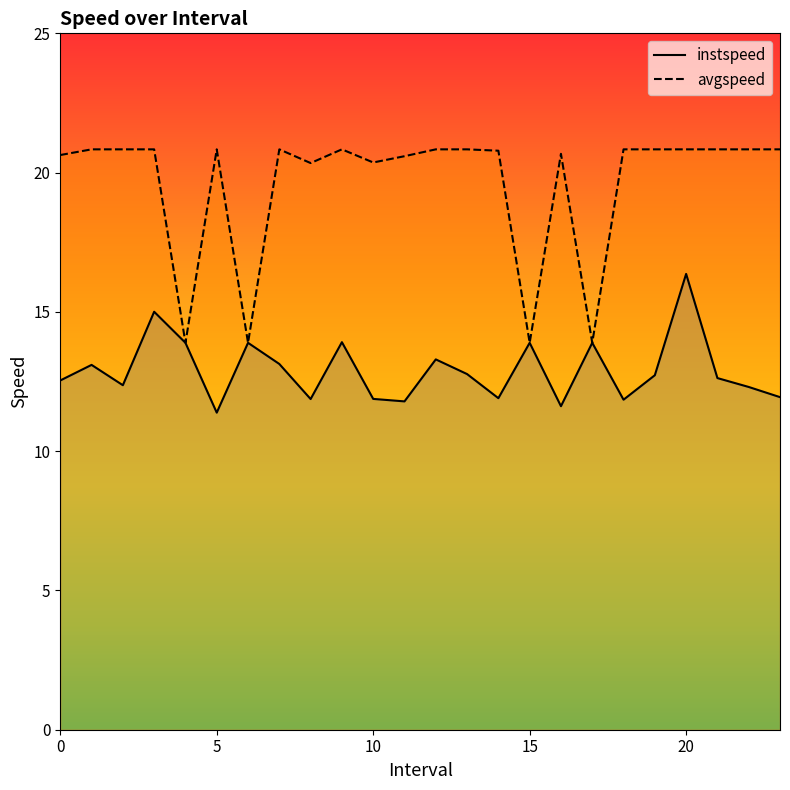

At which category does the chart reach its minimum across all series?

5.0